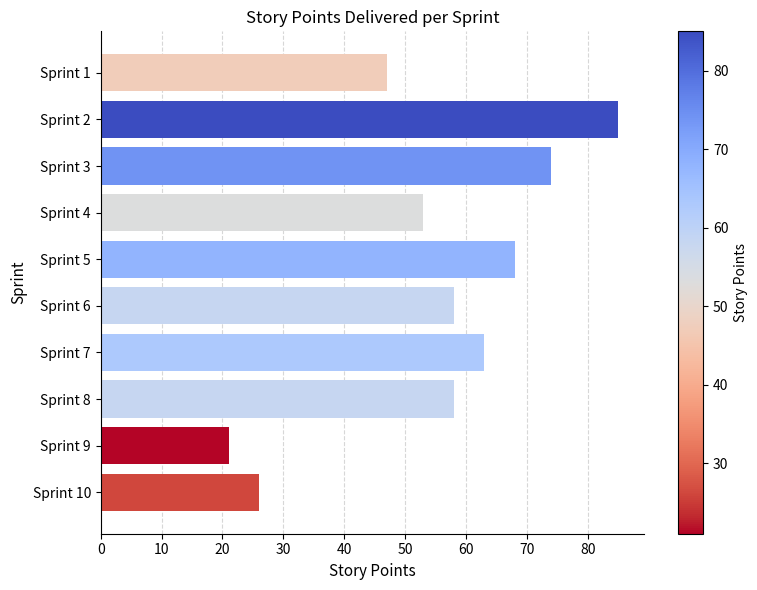

How many bars are there in total?

10